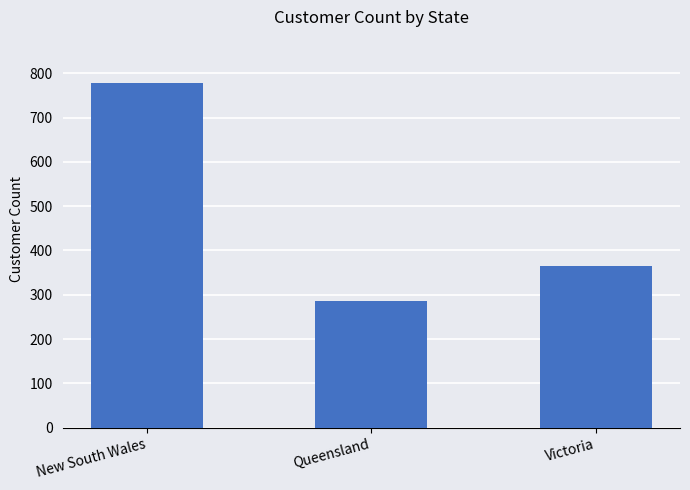

Reading left to right, list all the values displayed in this chart.

778	287	366